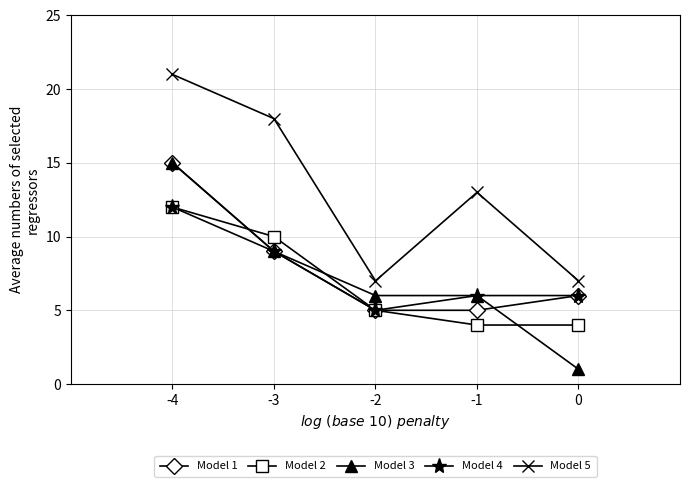

True or false: Model 5 has more than 1 interior local peaks.

False